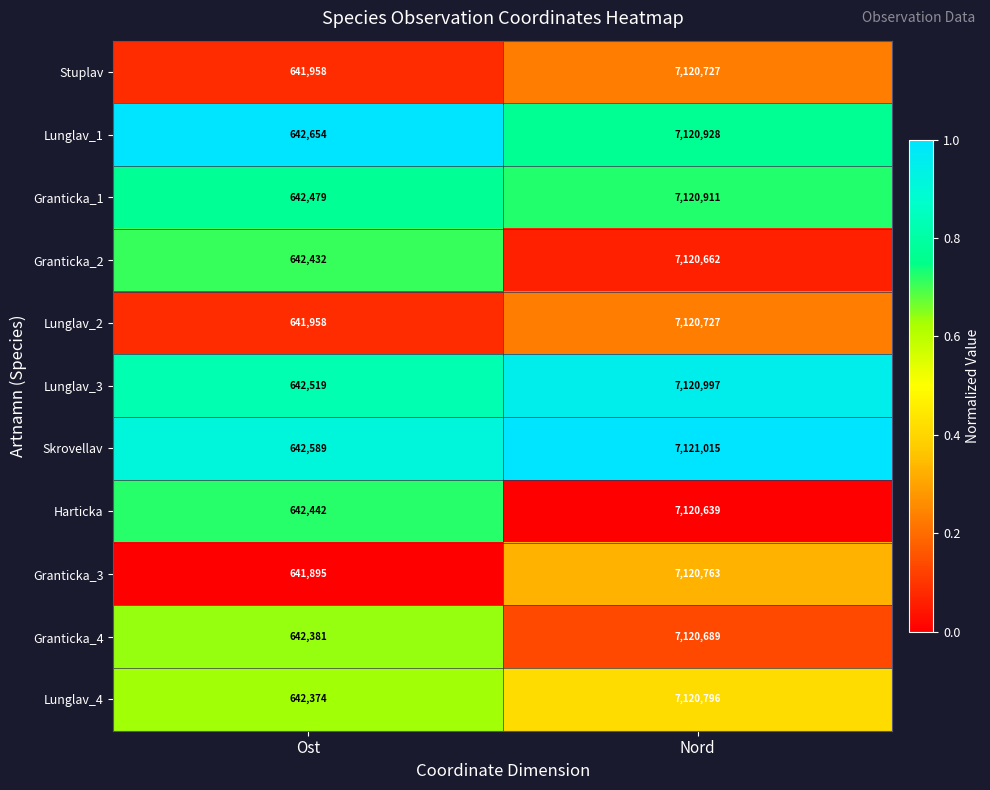

The Granticka_4 series shows 7120689 at Nord. True or false?

True